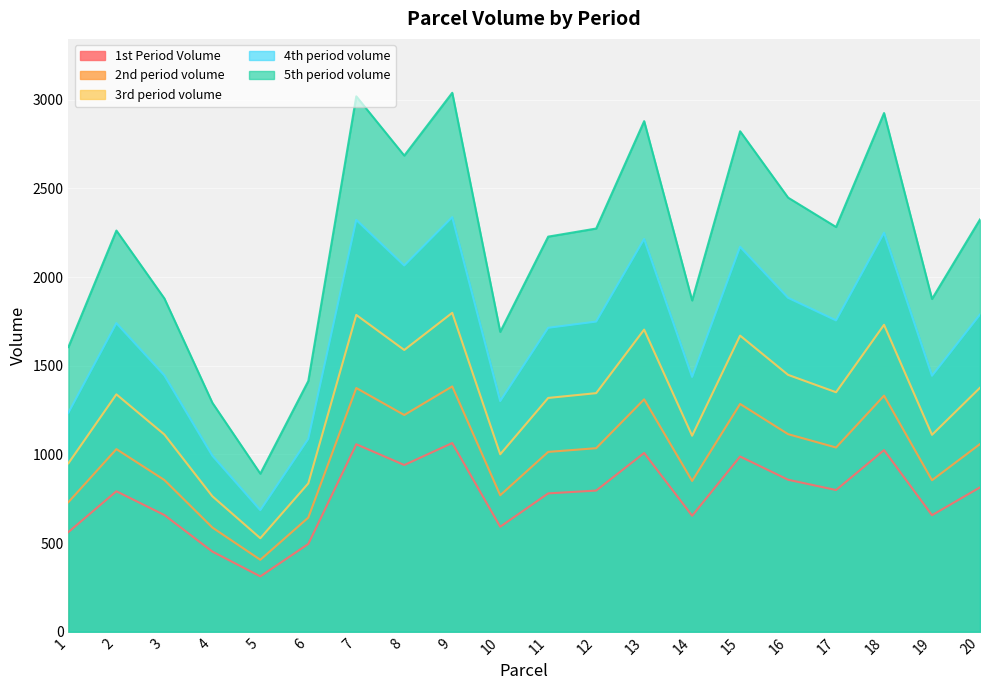

Rank the series at 4 from lowest to highest value.

1st Period Volume, 2nd period volume, 3rd period volume, 4th period volume, 5th period volume